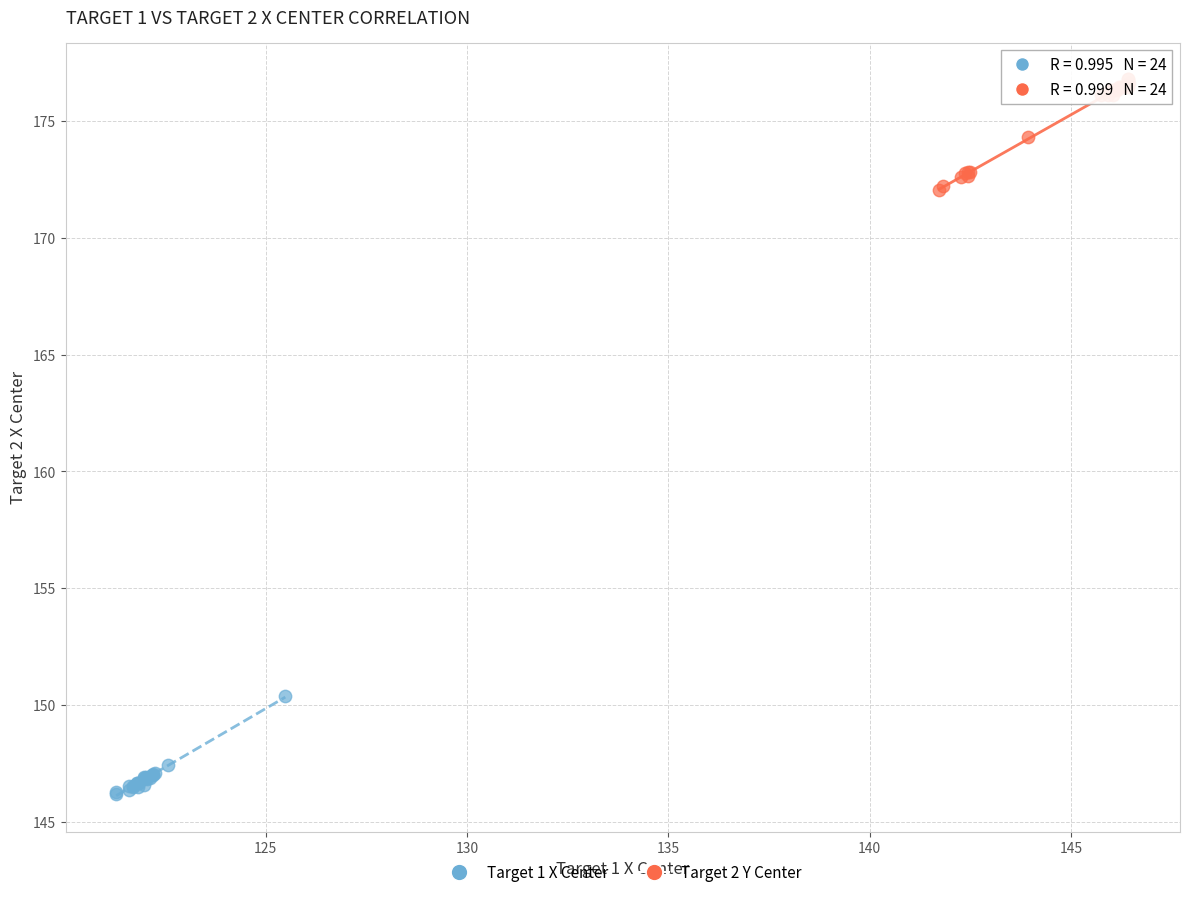

Which series reaches the minimum Y coordinate?

Target 1 X Center